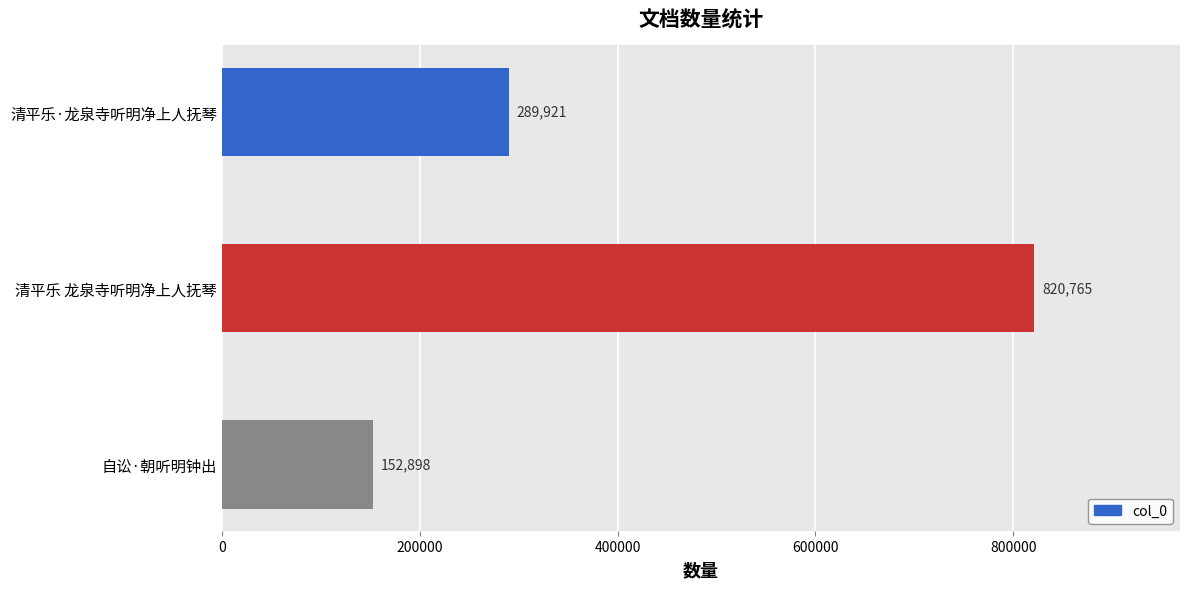

Are the bars horizontal?

Yes